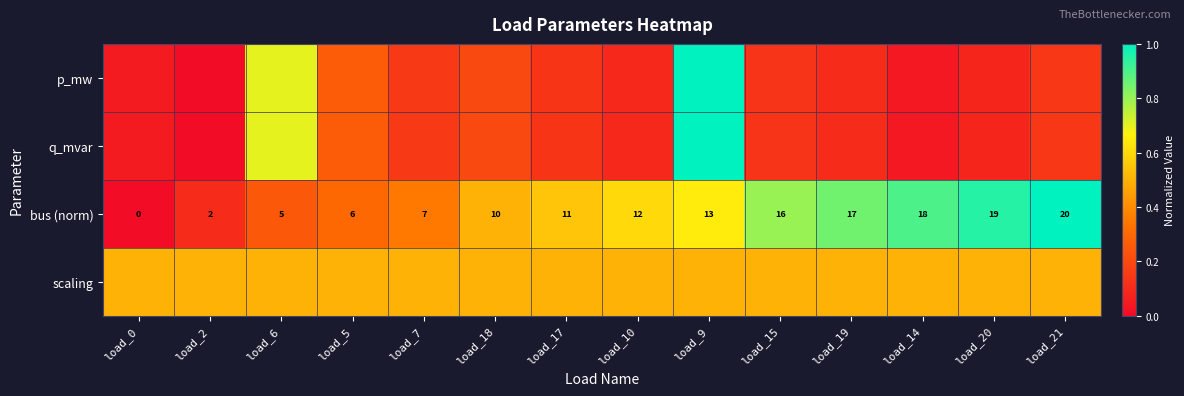

Rank the categories by p_mw value from highest to lowest.

load_9, load_6, load_5, load_18, load_7, load_21, load_17, load_15, load_19, load_10, load_20, load_0, load_14, load_2